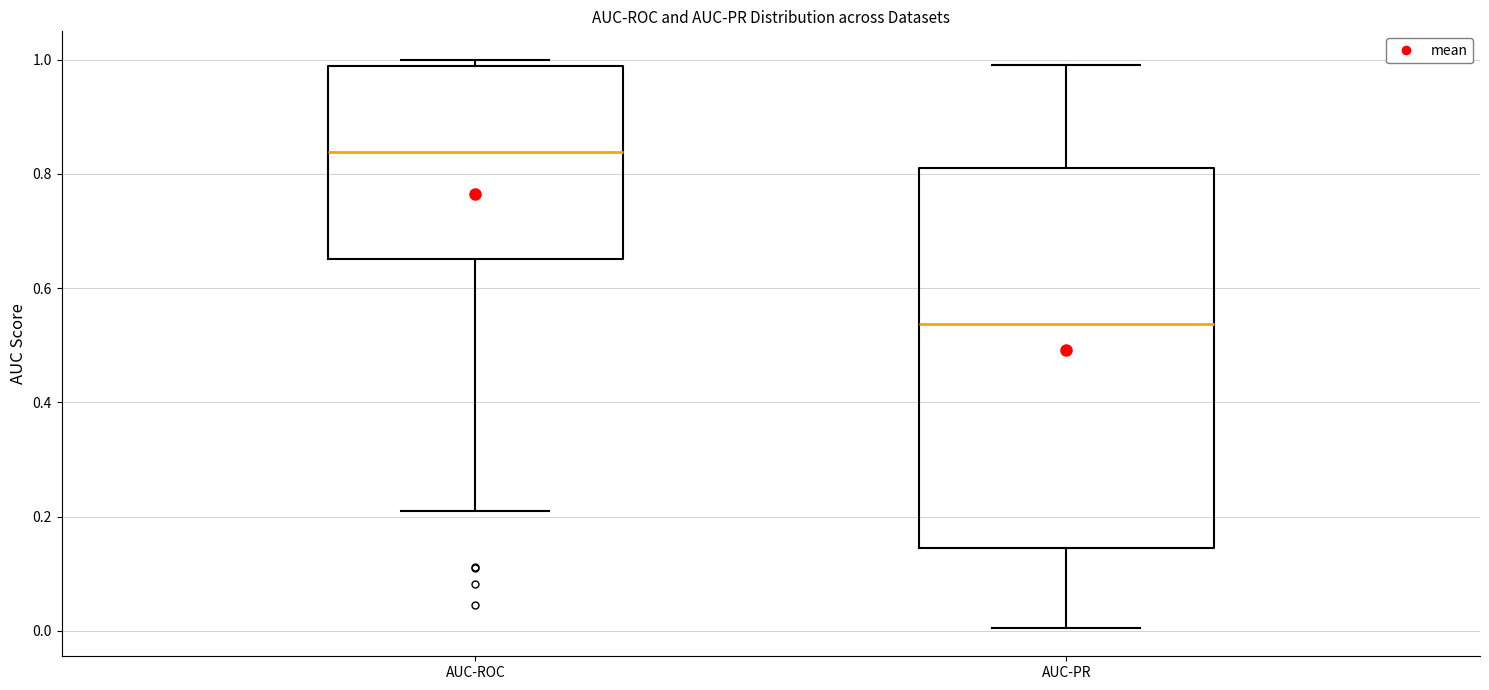

Reading left to right, transcribe this box plot: for each box, give where its median line is, the range the box spans, and where its two whiskers end, as read against the y-axis. The values are not printed on the chart, so give them approximately, as read against the axis.

AUC-ROC: median 0.84, box 0.66 to 0.98, whiskers 0.20 to 1.00
AUC-PR: median 0.54, box 0.14 to 0.82, whiskers 0.00 to 1.00